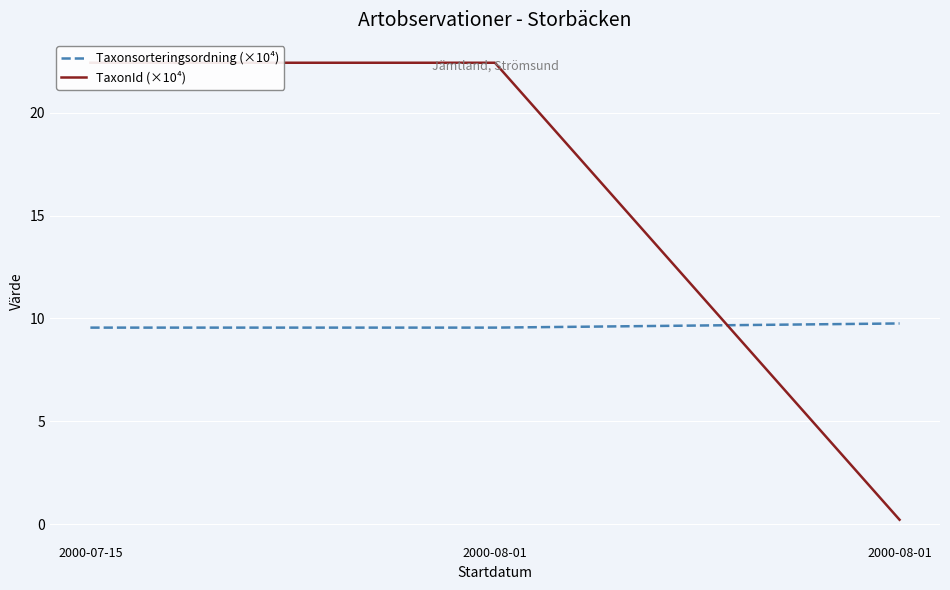

What is the average value of the TaxonId (×10⁴) series?

15.0